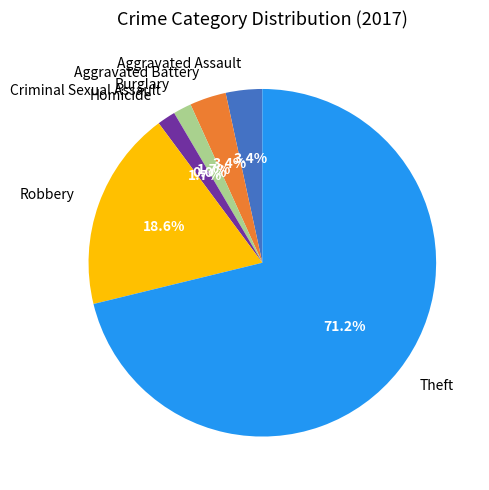

What is the change in value from Aggravated Assault to Robbery?

+9